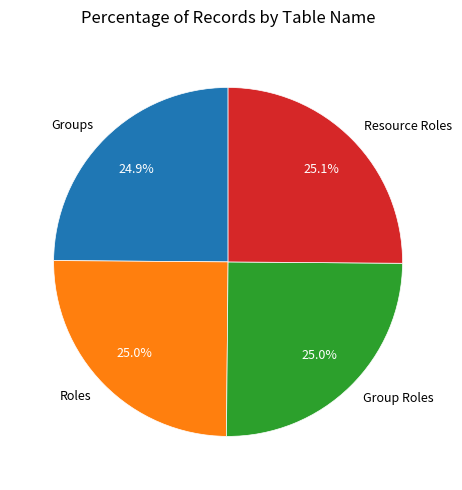

True or false: Roles accounts for 25% of the total.

True